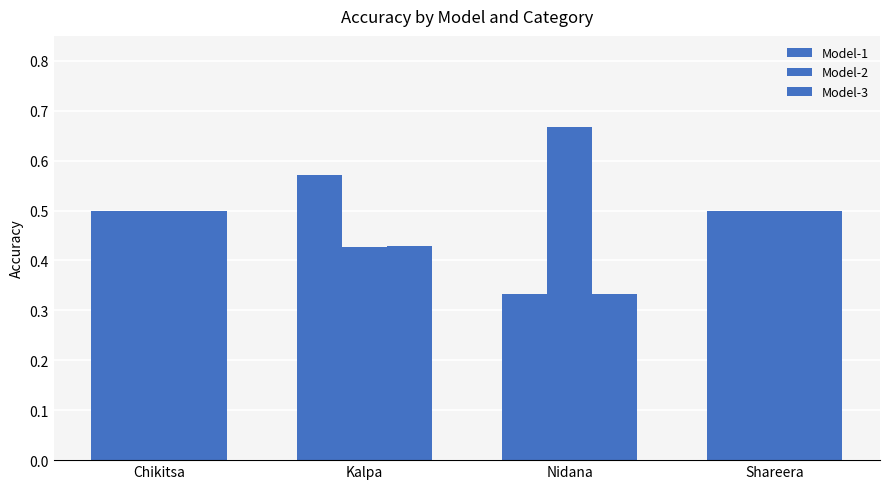

What is the maximum value shown in the chart?

0.7